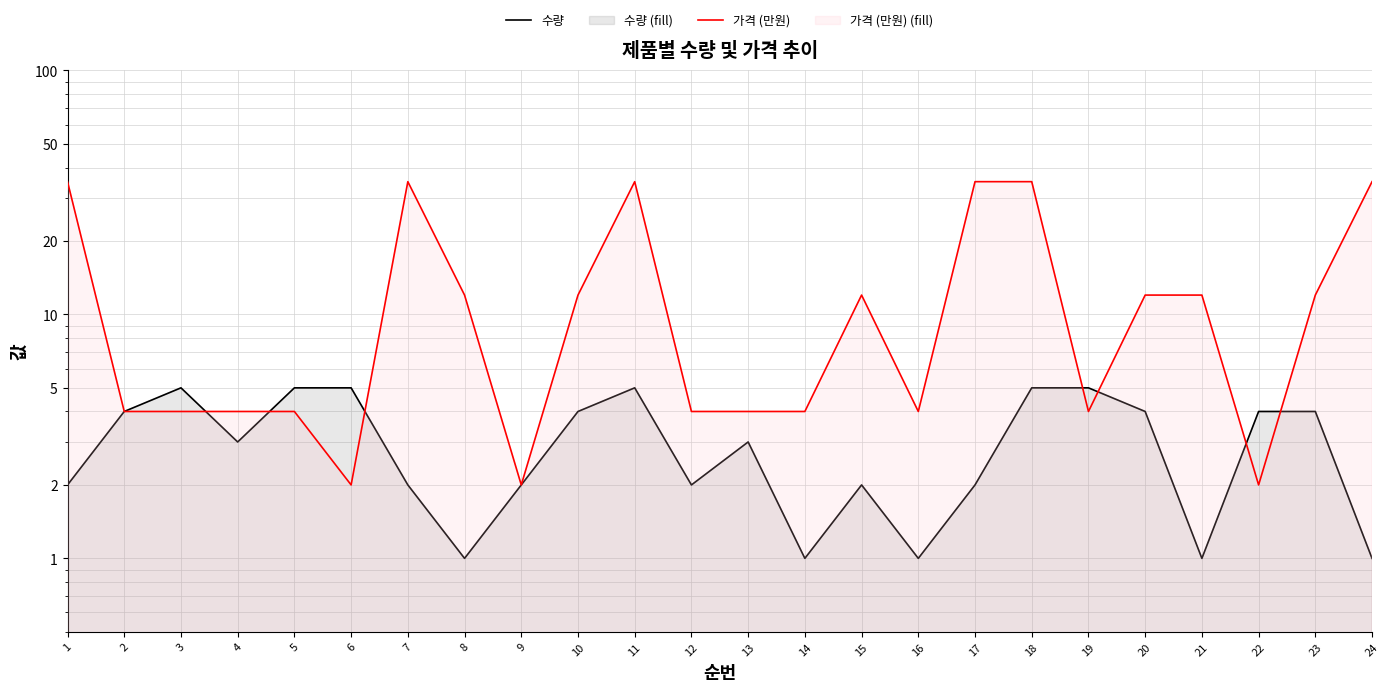

Which series has the largest total across all categories?

가격 (만원)